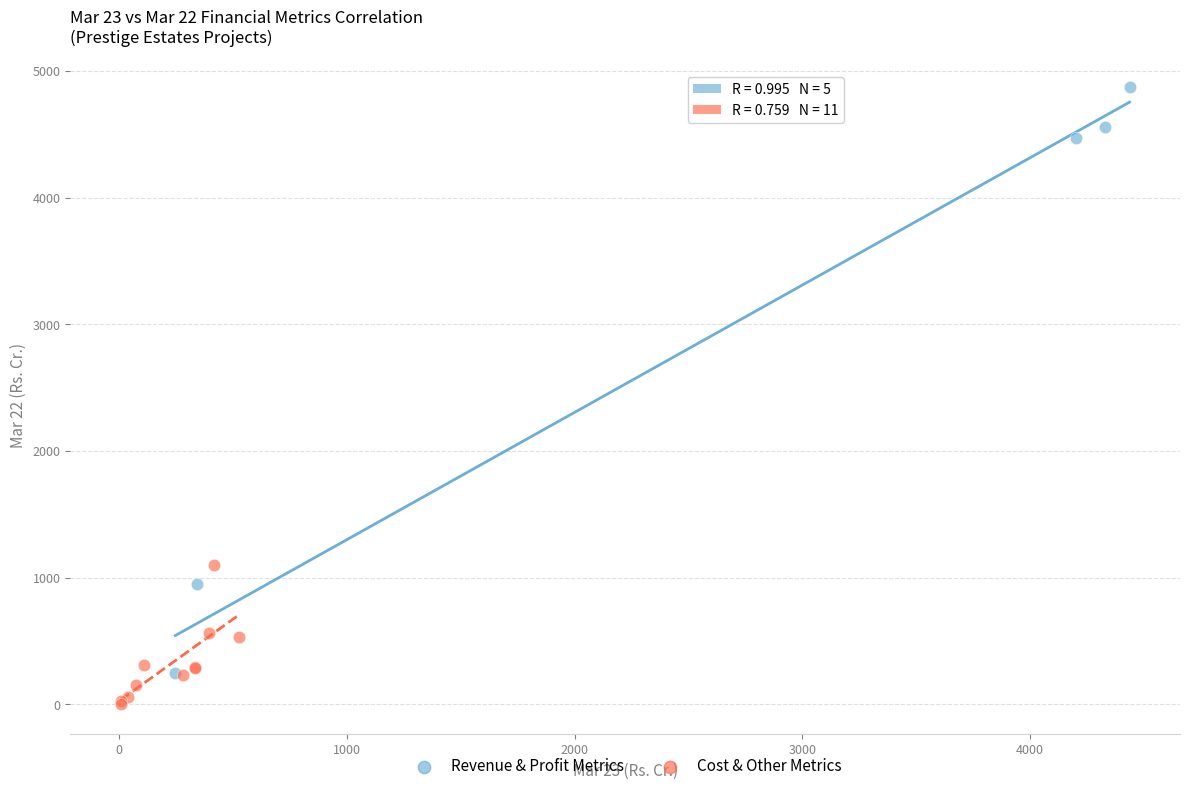

Which series has the largest Y range (max minus min)?

Revenue & Profit Metrics